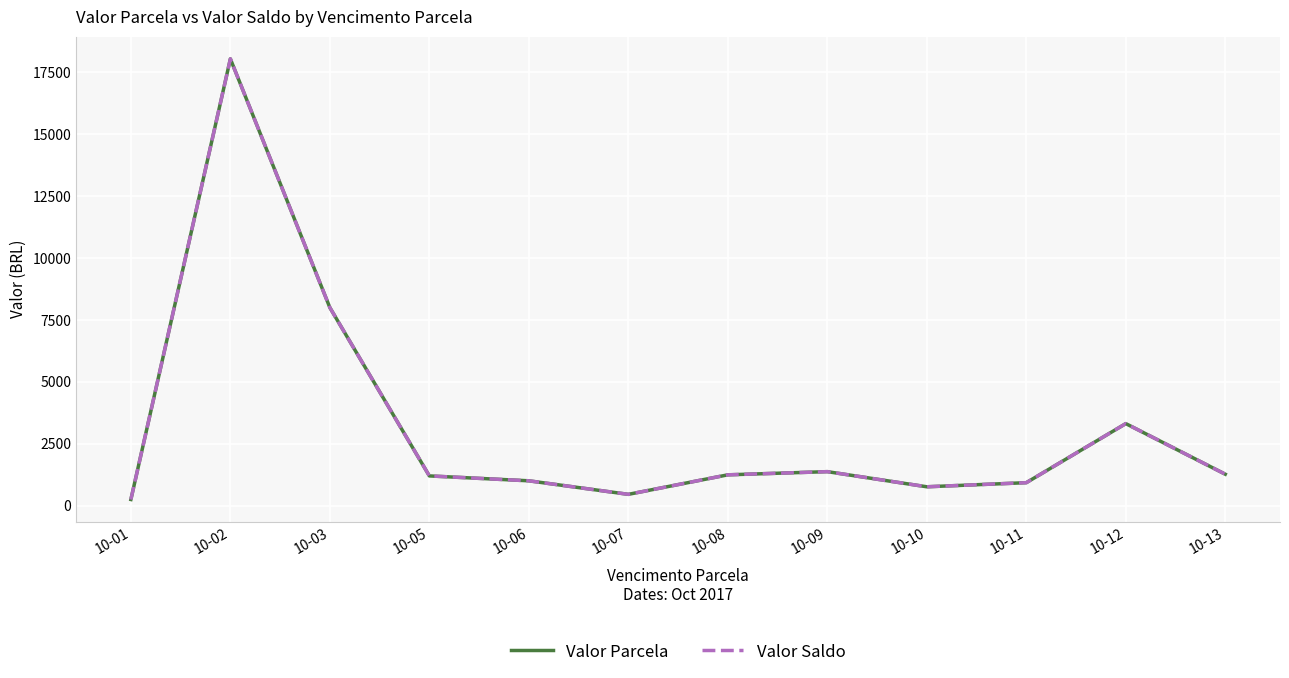

Is this an area chart (filled region under the line)?

No